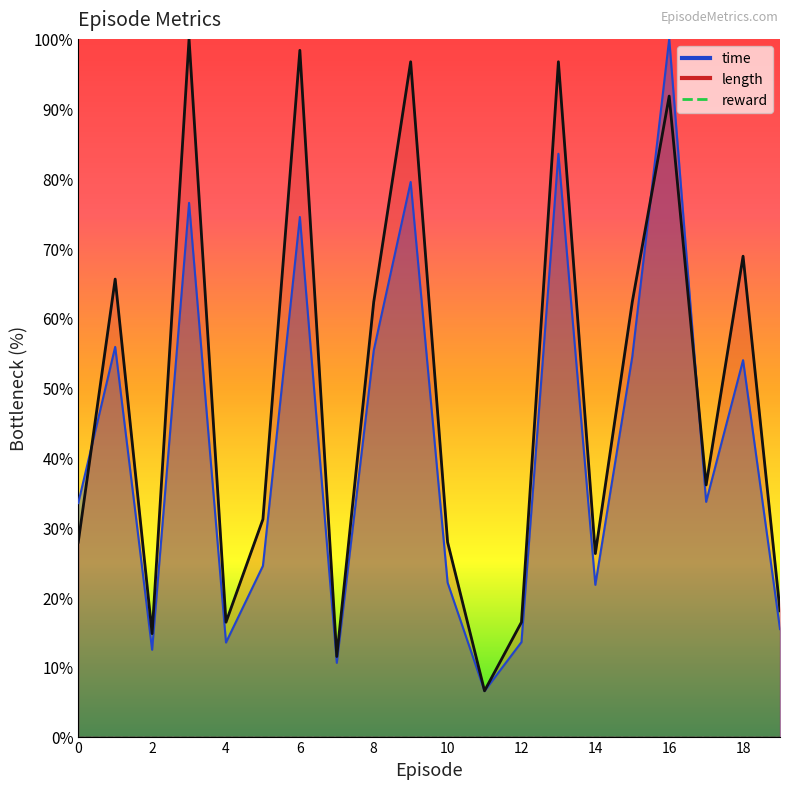

What is the sum of the length values at 11 and 13?

103.3